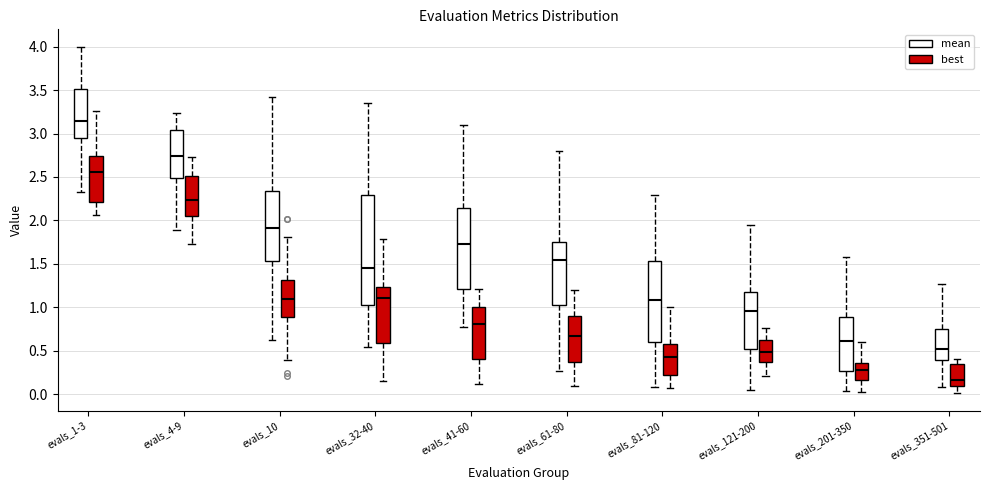

Which box has the lowest median line?

evals_351-501 (best)